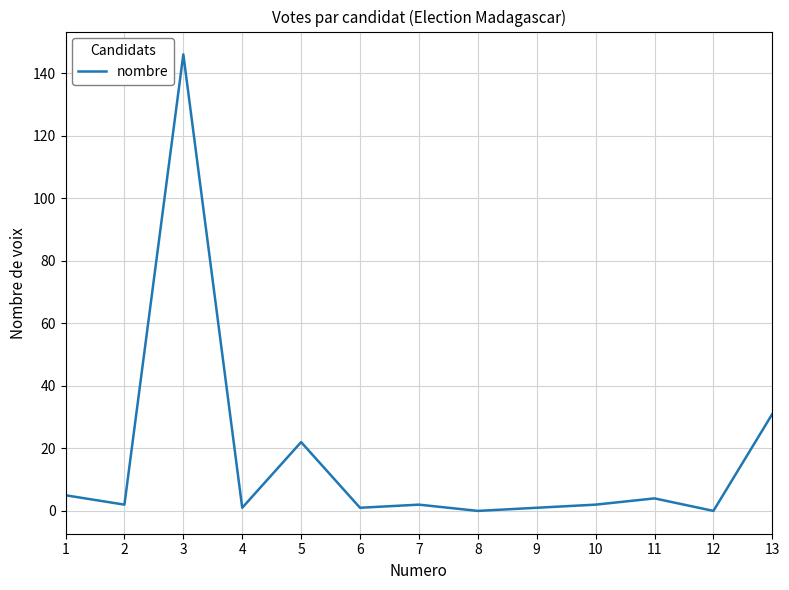

What is the maximum value shown in the chart?

146